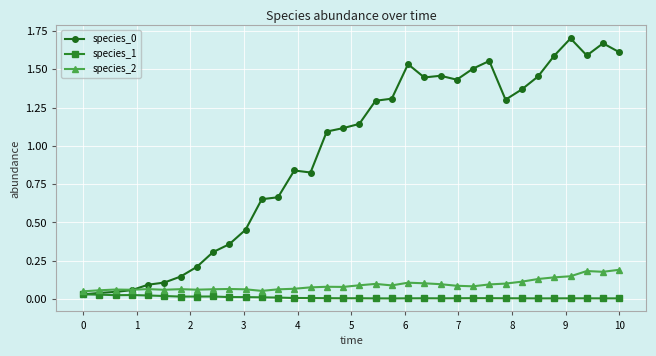

How many intersections are there between species_2 and species_0?

1